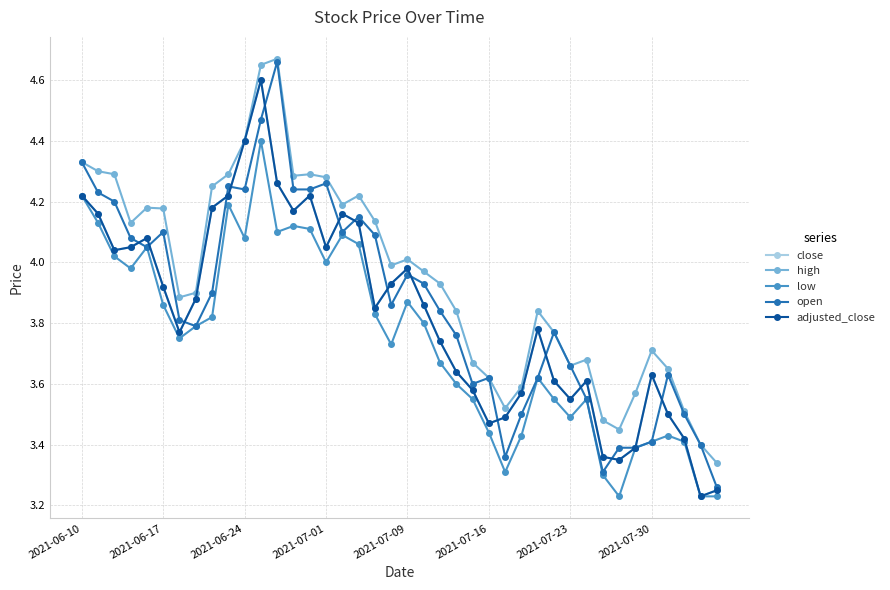

True or false: adjusted_close and close intersect in this chart.

False